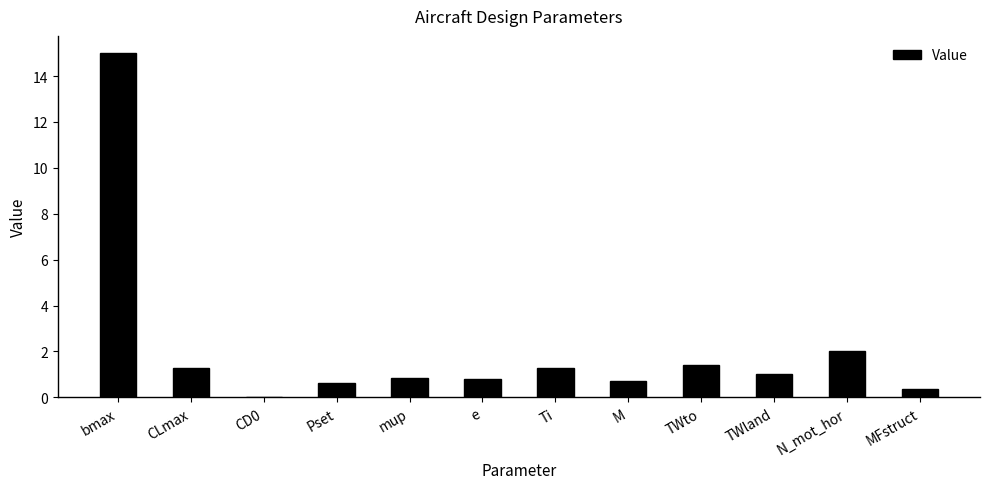

Does the chart contain stacked bars?

No